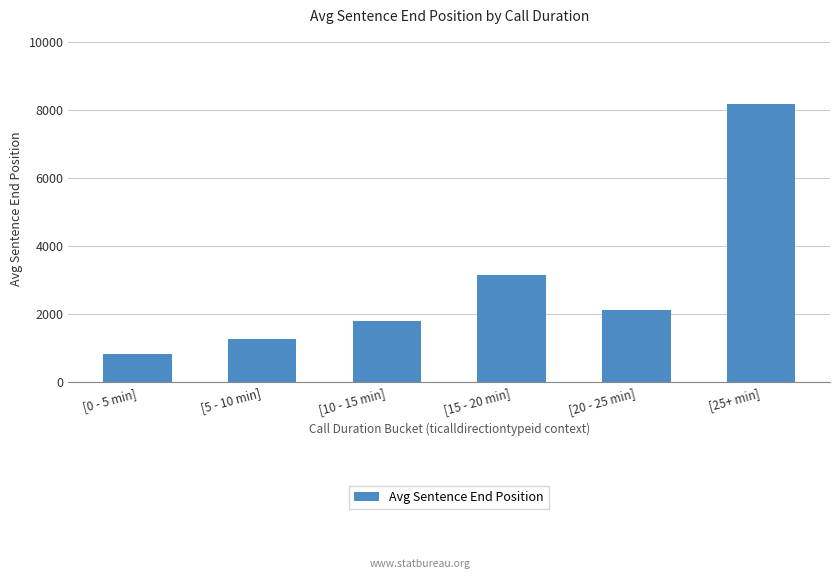

Read the value at [15 - 20 min].

3147.0